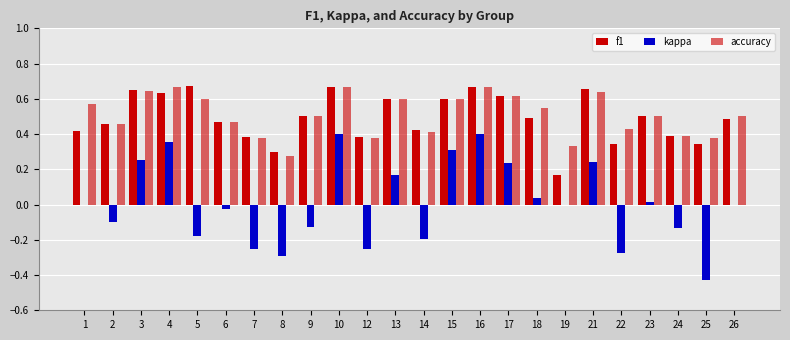

True or false: accuracy has a value of 0.3 at 19.

True